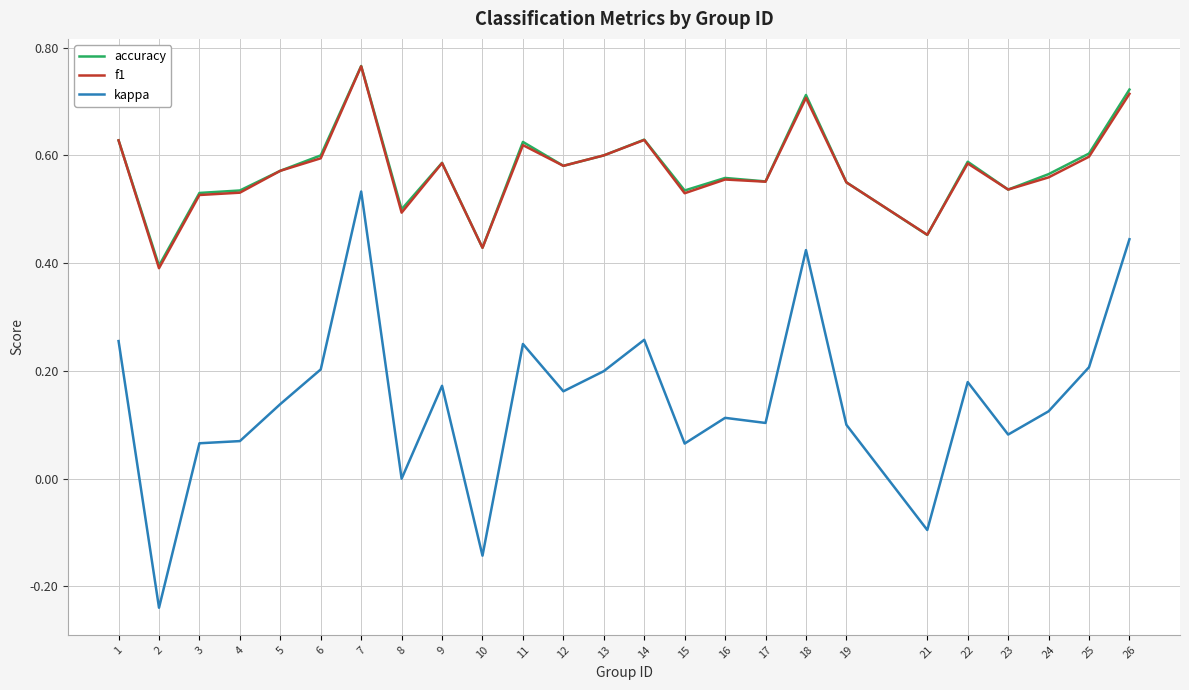

What are all the series names shown in the legend?

accuracy, f1, kappa